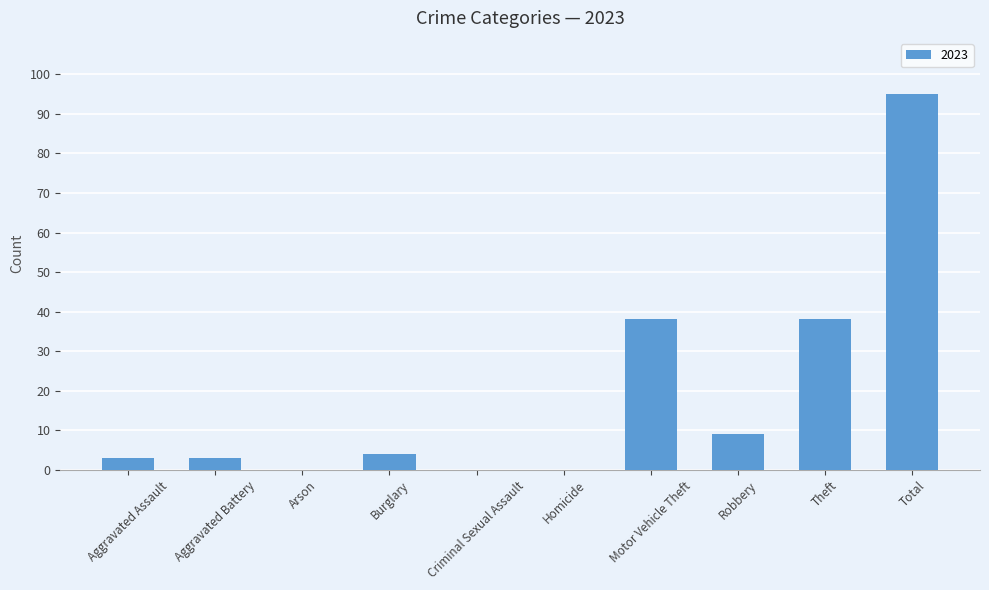

What is the approximate value at Aggravated Battery?

3